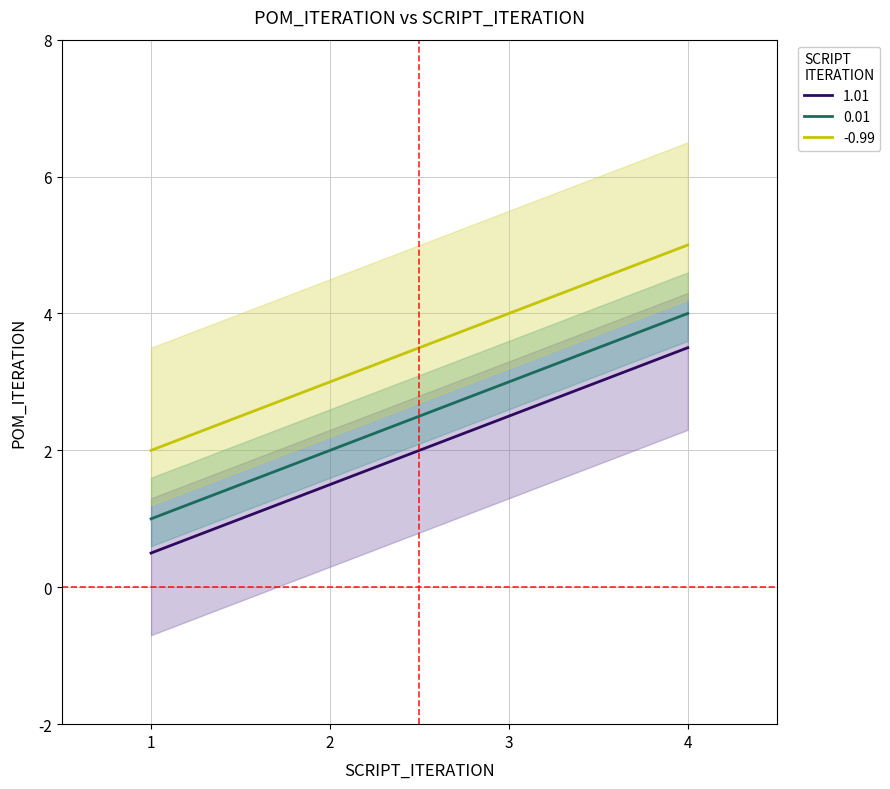

What is the sum of all values?

8.0